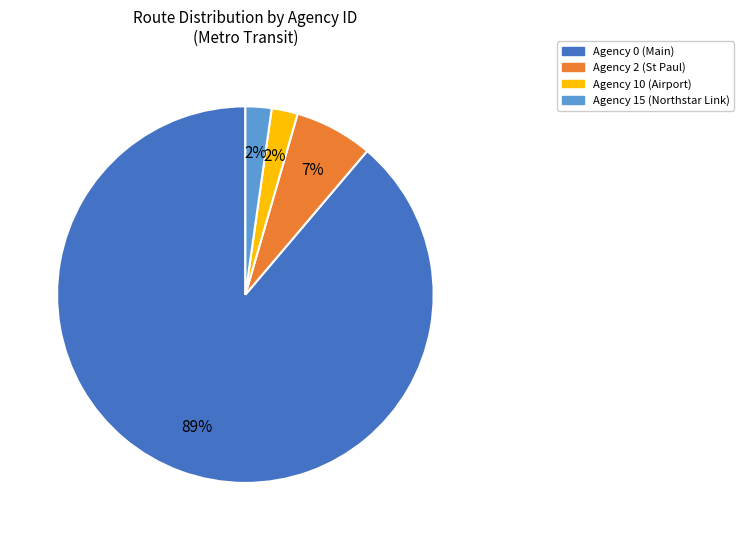

To the nearest percent, what is the difference between the largest and smallest slice percentages?

87%